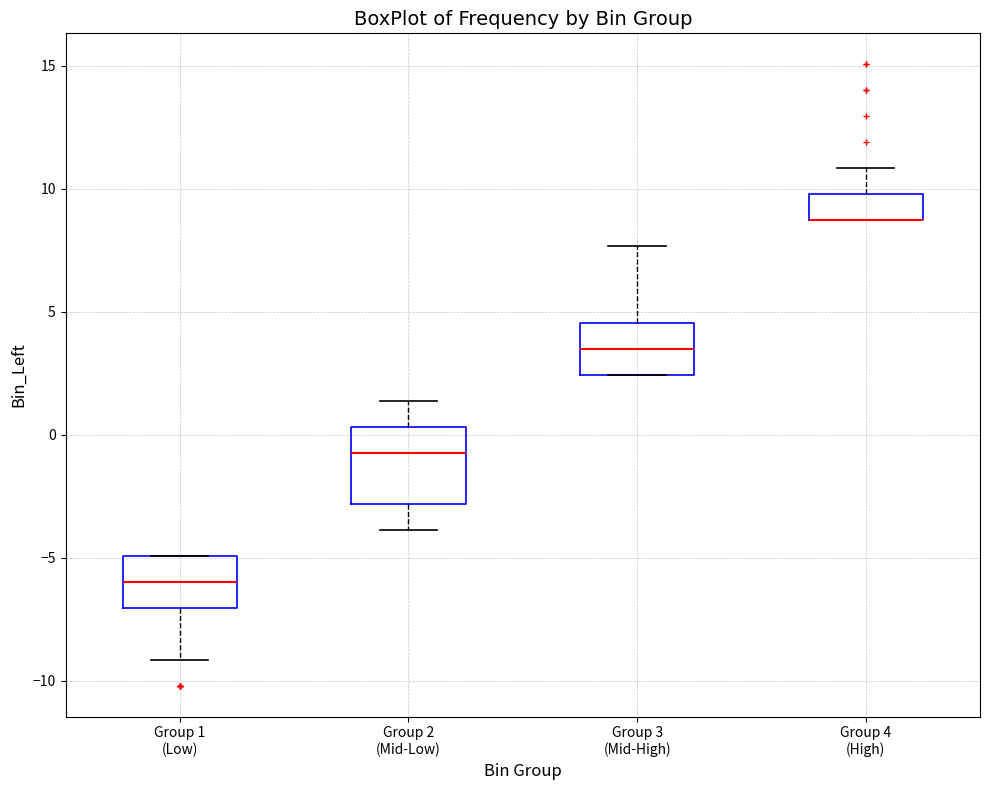

Reading left to right, transcribe this box plot: for each box, give where its median line is, the range the box spans, and where its two whiskers end, as read against the y-axis. The values are not printed on the chart, so give them approximately, as read against the axis.

Group 1 (Low): median -6.0, box -7.0 to -5.0, whiskers -9.0 to -5.0
Group 2 (Mid-Low): median -0.5, box -3.0 to 0.5, whiskers -4.0 to 1.5
Group 3 (Mid-High): median 3.5, box 2.5 to 4.5, whiskers 2.5 to 7.5
Group 4 (High): median 8.5 (drawn on the box's lower edge), box 8.5 to 10.0, whiskers 8.5 to 11.0